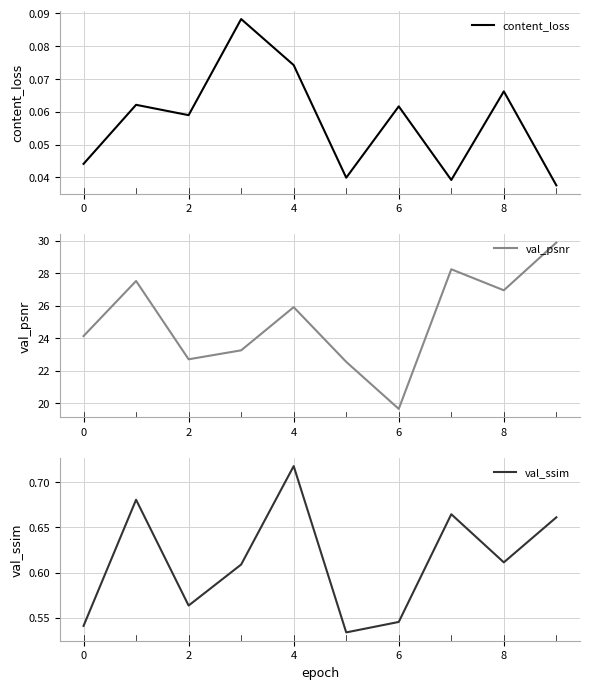

Is it true that content_loss equals 0.1 at 0?

False